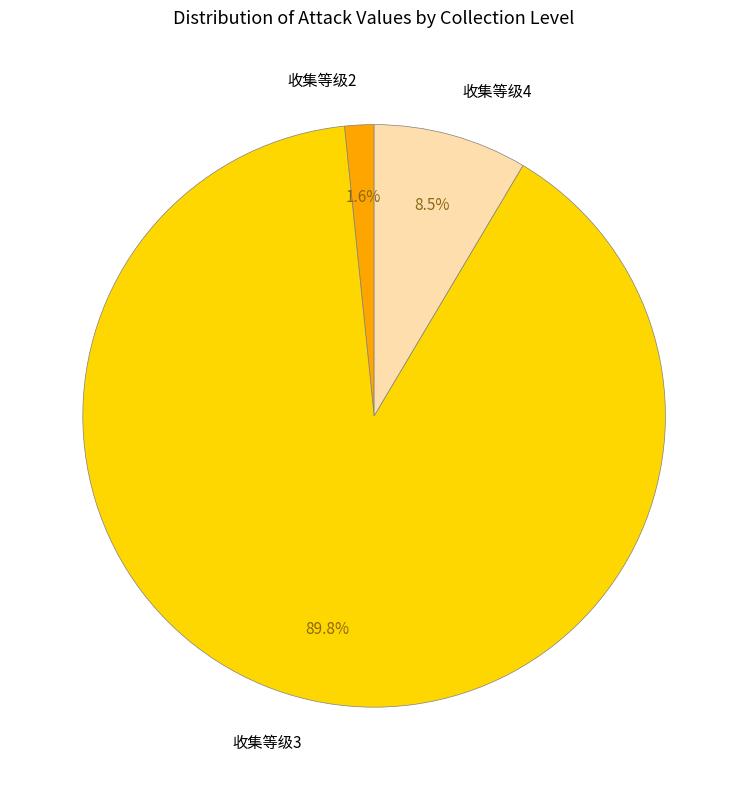

How many slices are in this pie chart?

3